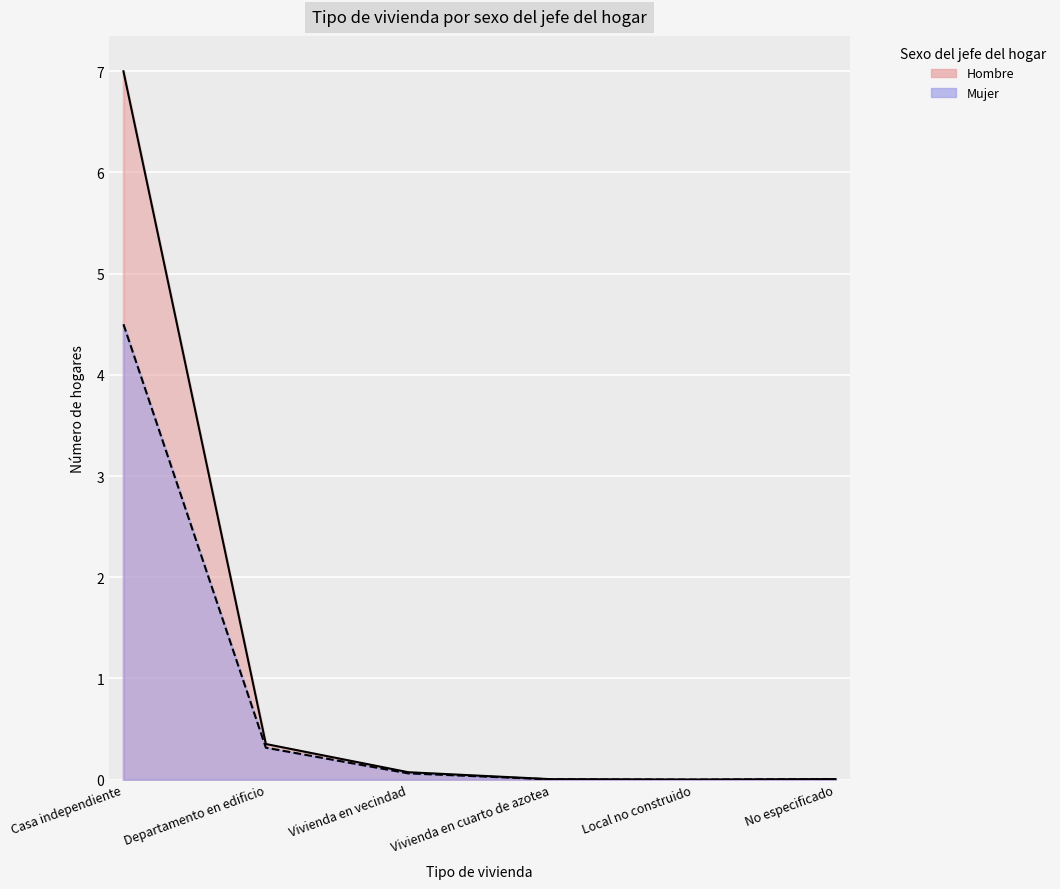

Rank the series by their maximum value, from highest to lowest.

Hombre, Mujer